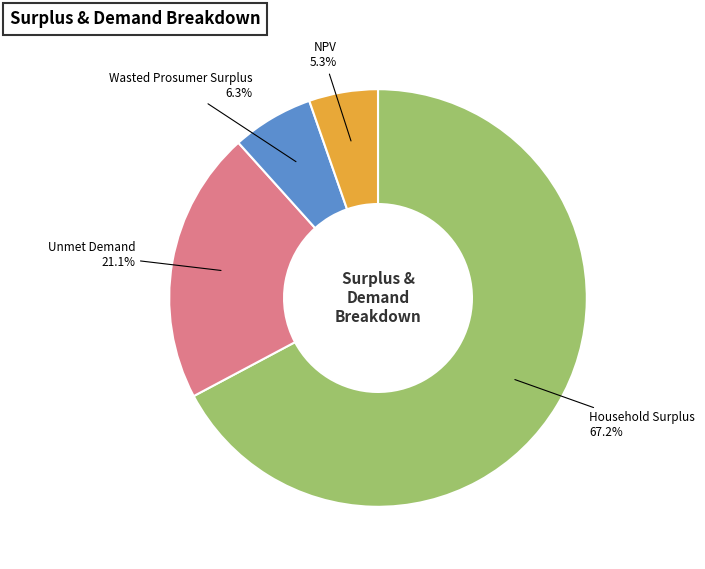

Approximately how many times larger is the value at Unmet Demand compared to Wasted Prosumer Surplus?

3.3